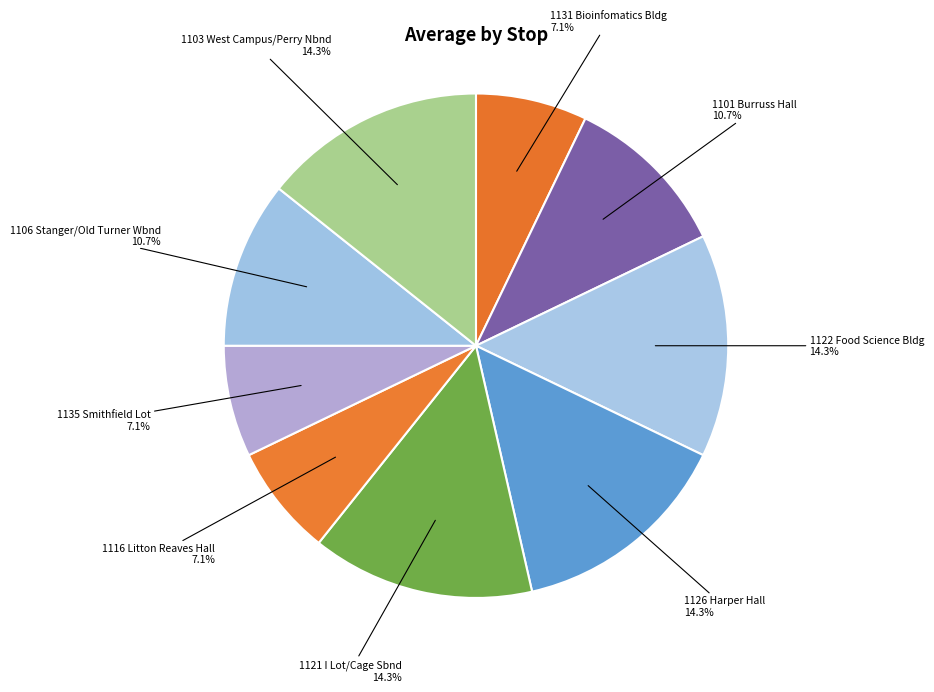

How much of the chart is everything except 1126 Harper Hall?

85.7%